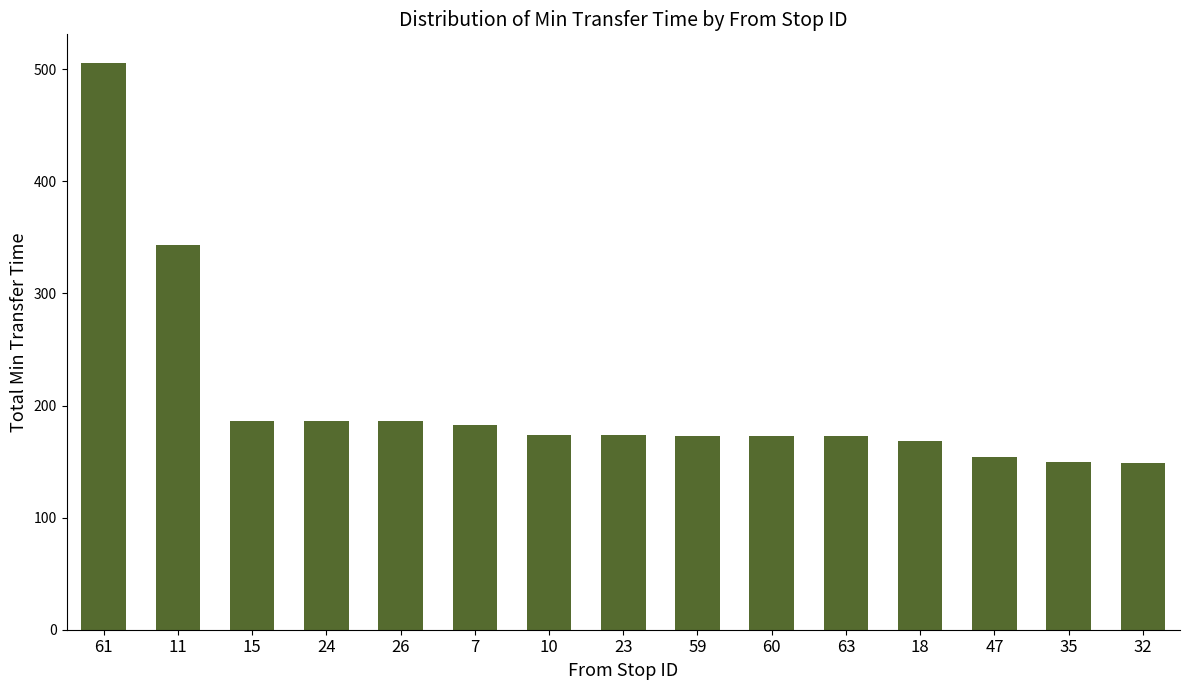

At which label is the value closest to 327?

11